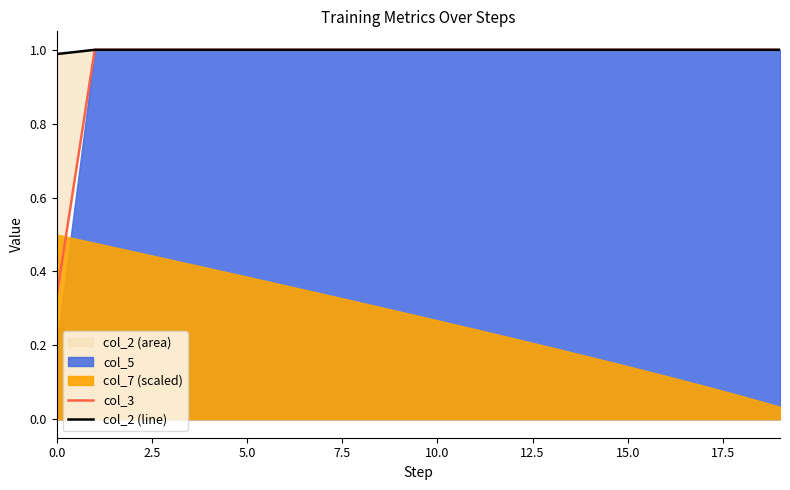

Reading left to right, list all the values displayed in this chart.

col_3: 0.3	1.0	1.0	1.0	1.0	1.0	1.0	1.0	1.0	1.0	1.0	1.0	1.0	1.0	1.0	1.0	1.0	1.0	1.0	1.0
col_2 (line): 1.0	1.0	1.0	1.0	1.0	1.0	1.0	1.0	1.0	1.0	1.0	1.0	1.0	1.0	1.0	1.0	1.0	1.0	1.0	1.0